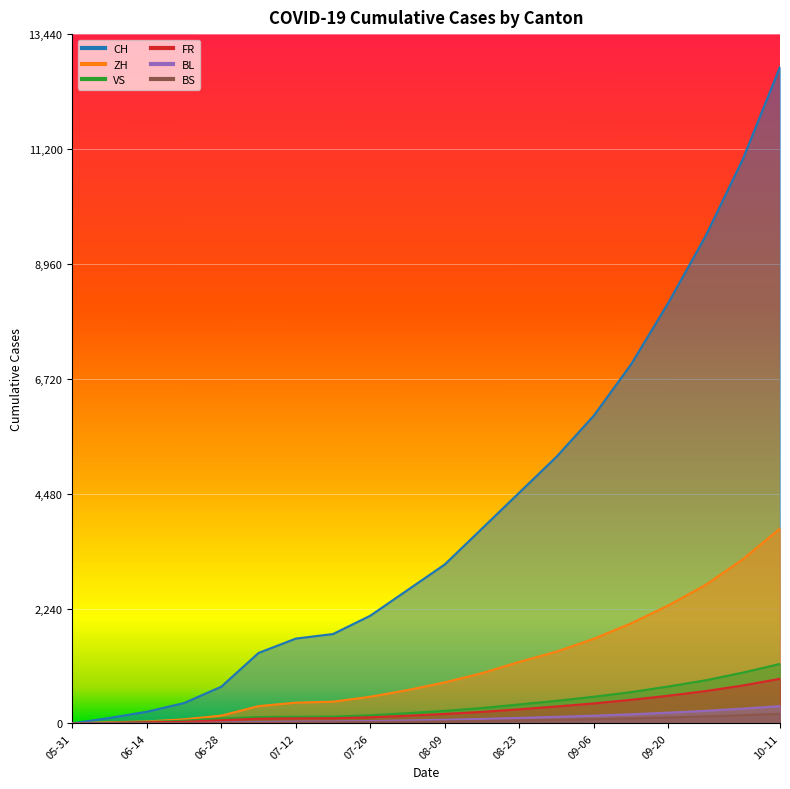

What is the label of the 10th point from the left?

2020-08-02